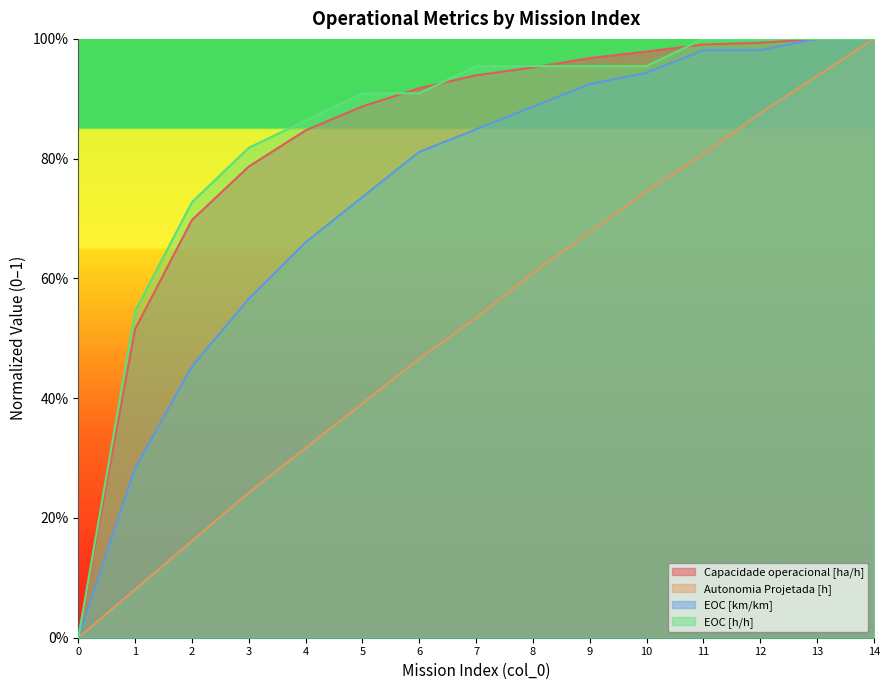

What is the difference between the EOC [h/h] values at 6 and 0?

0.9